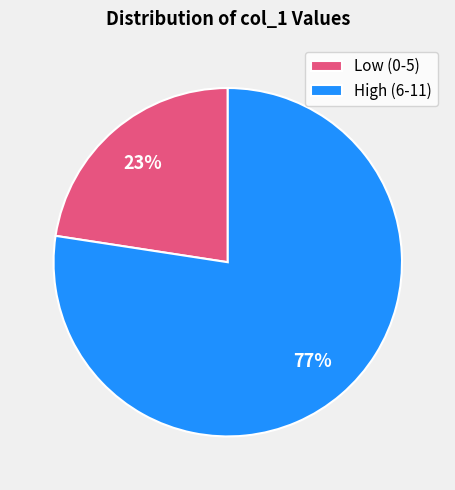

Count the number of slices in the pie.

2